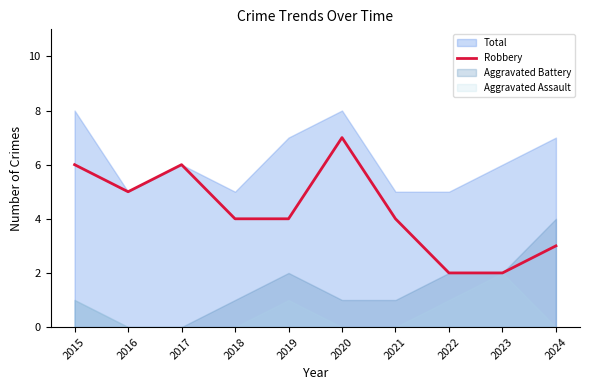

At which label is the value closest to 4?

2018